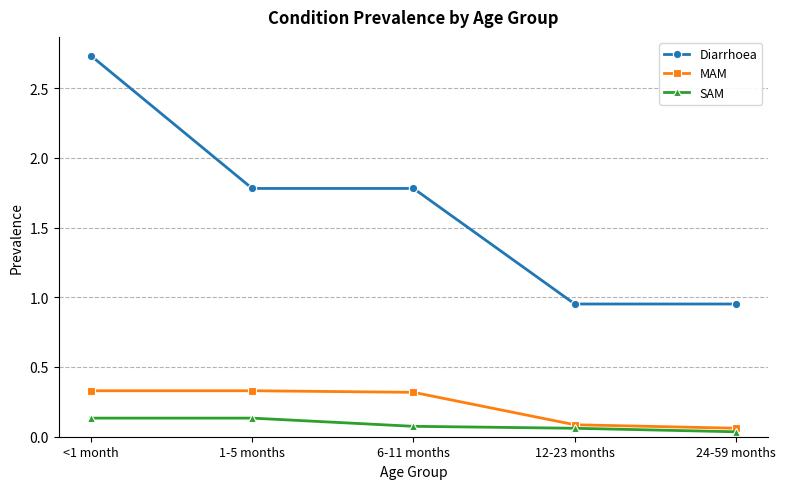

Which series changed the most between 1-5 months and 6-11 months?

SAM